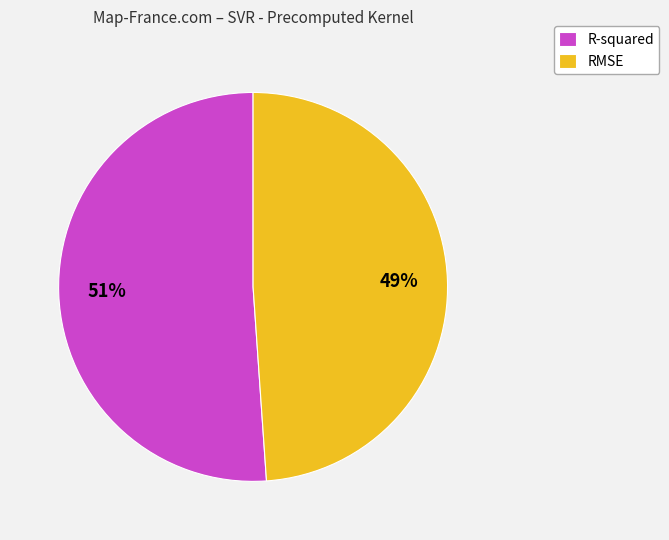

Count the number of slices in the pie.

2